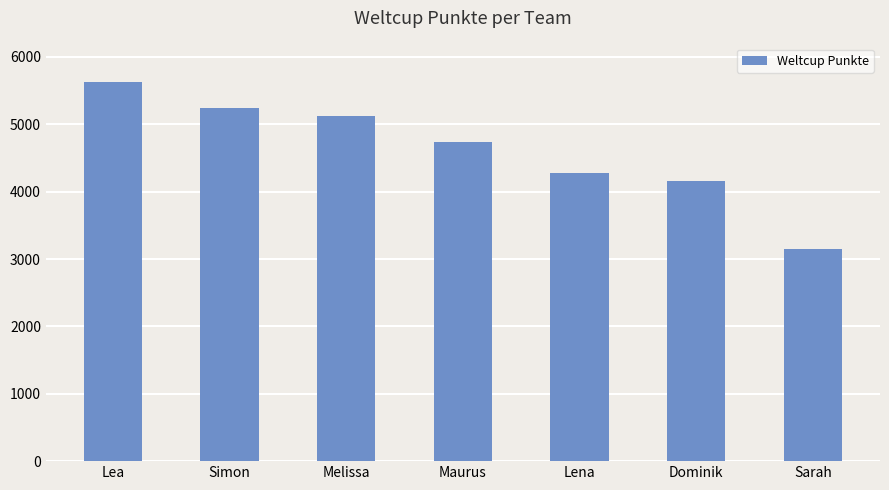

Count the number of data series in this chart.

1